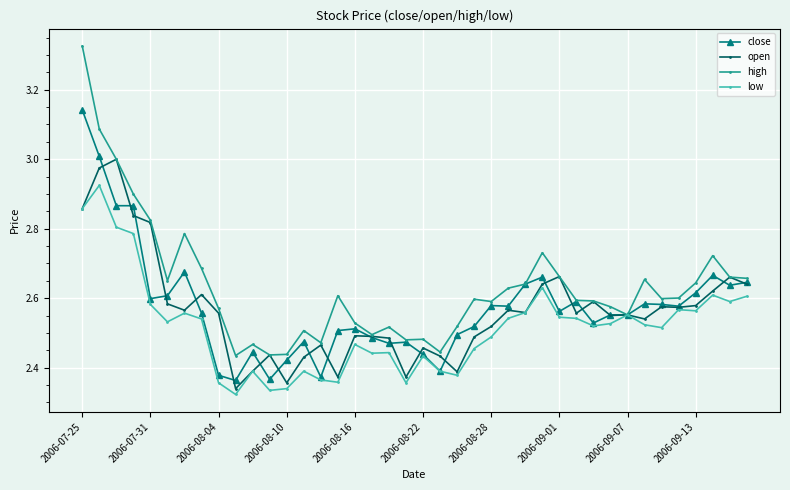

List the series in order of their peak value, lowest first.

low, open, close, high